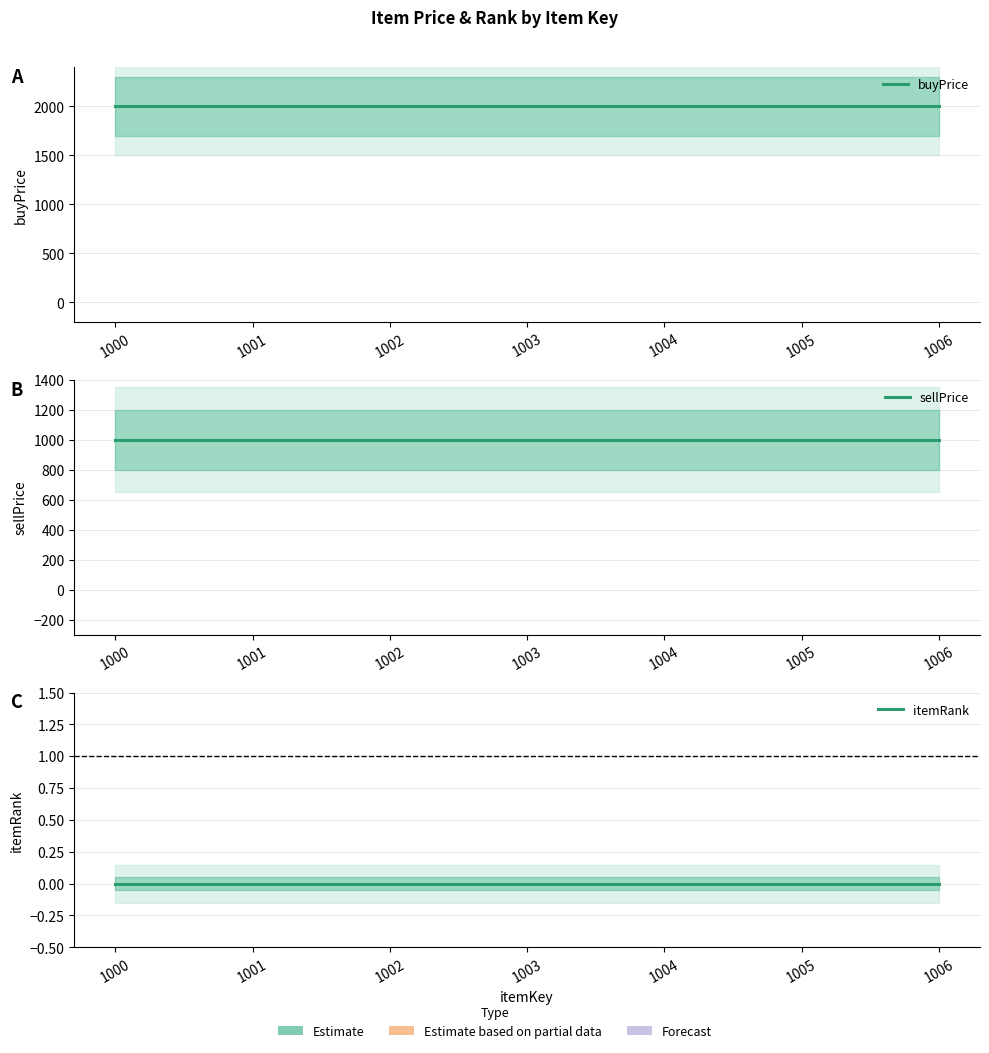

Where is sellPrice nearest to the value 1000?

1000